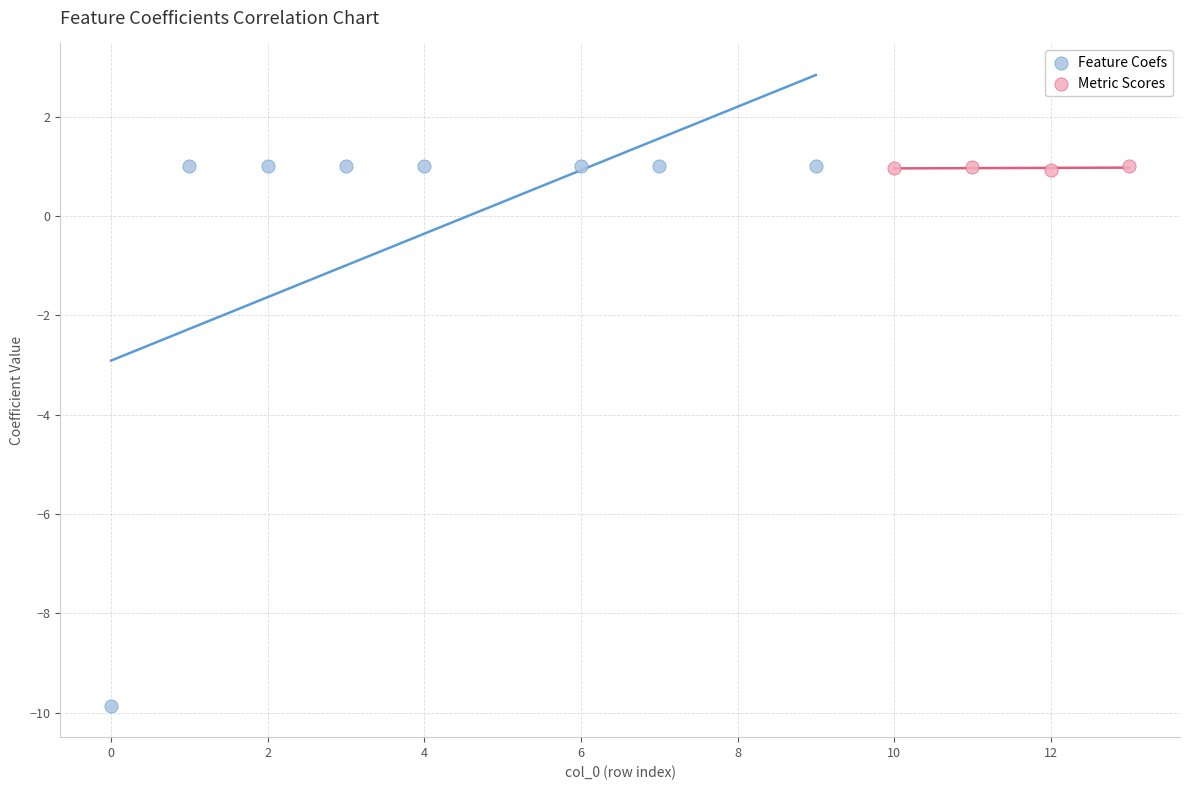

Which series contains the lowest Y value?

Feature Coefs